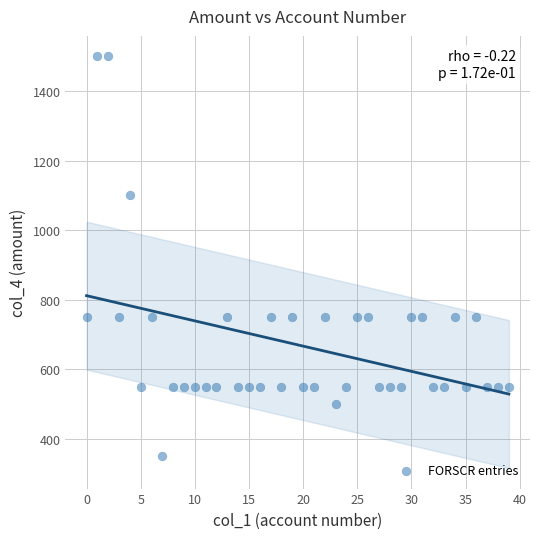

What is the range of Y values (max minus min)?

1150